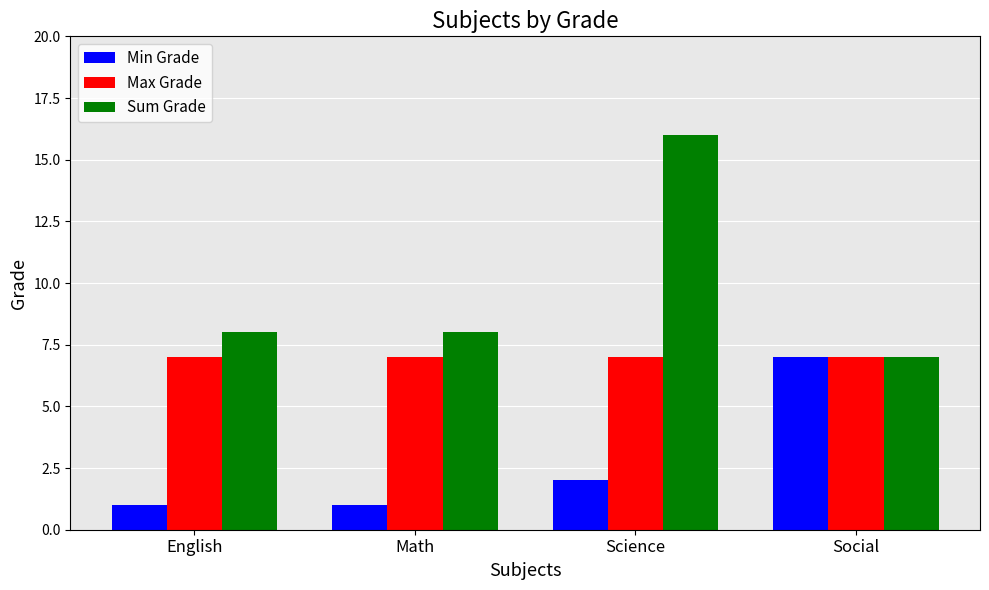

At which category is the sum across all series the highest?

Science